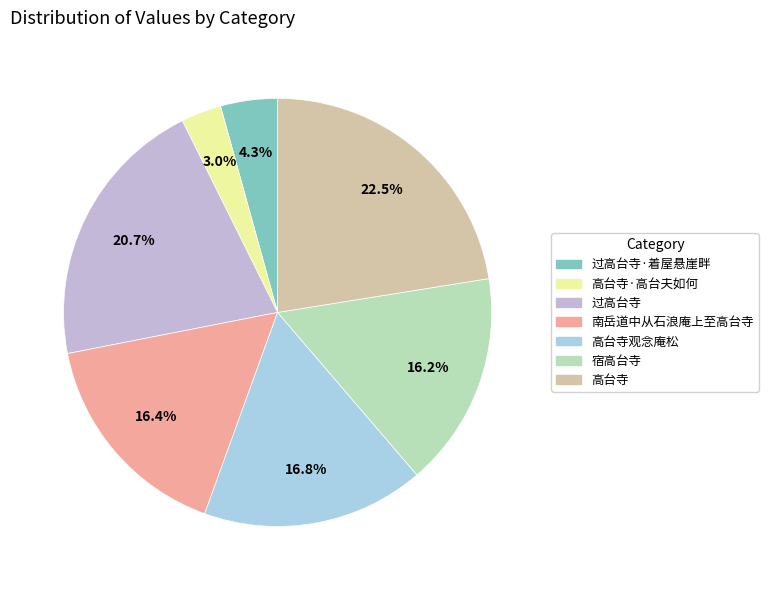

What is the smallest slice in the pie chart?

高台寺·高台夫如何